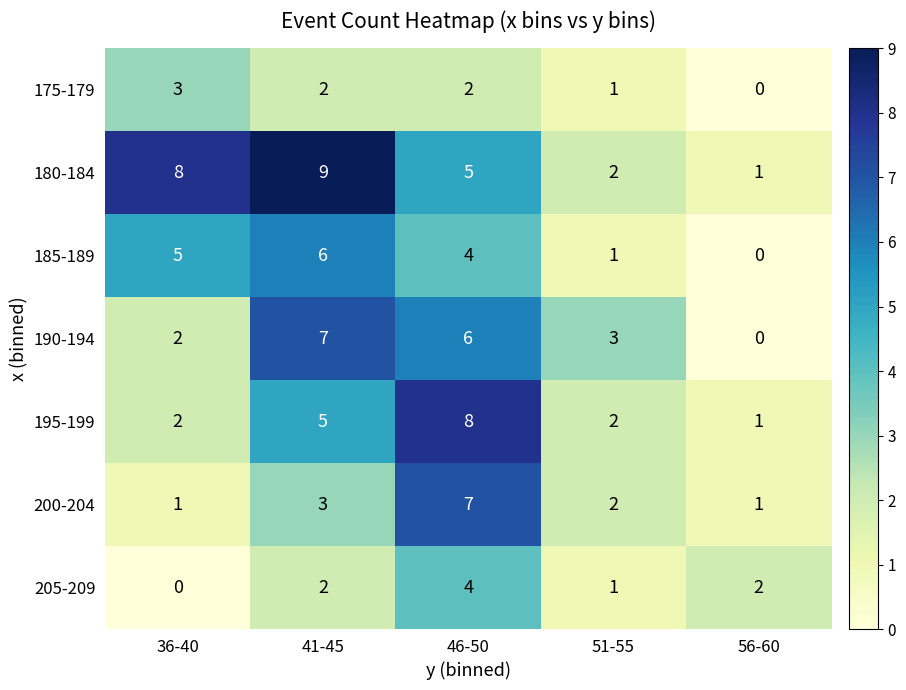

What is the sum of the 195-199 values at 56-60 and 36-40?

3